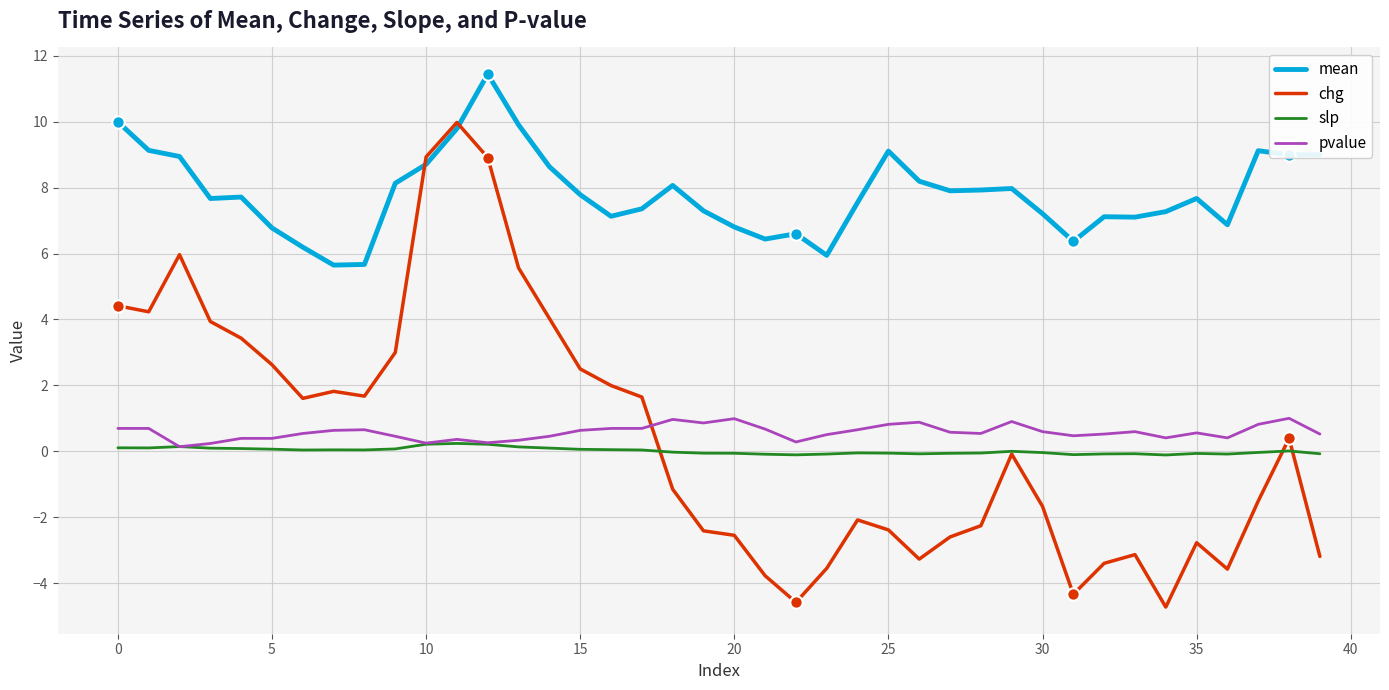

What are all the series names shown in the legend?

mean, chg, slp, pvalue